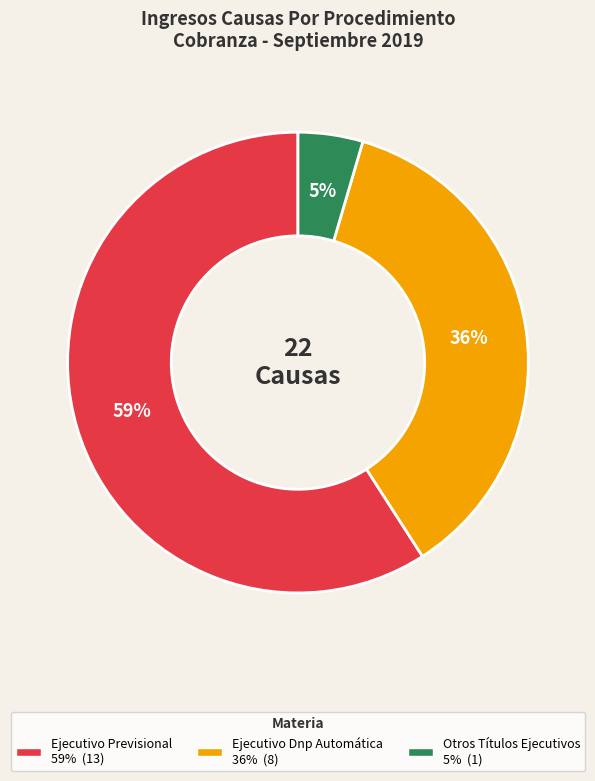

Which slice is the largest?

Ejecutivo Previsional